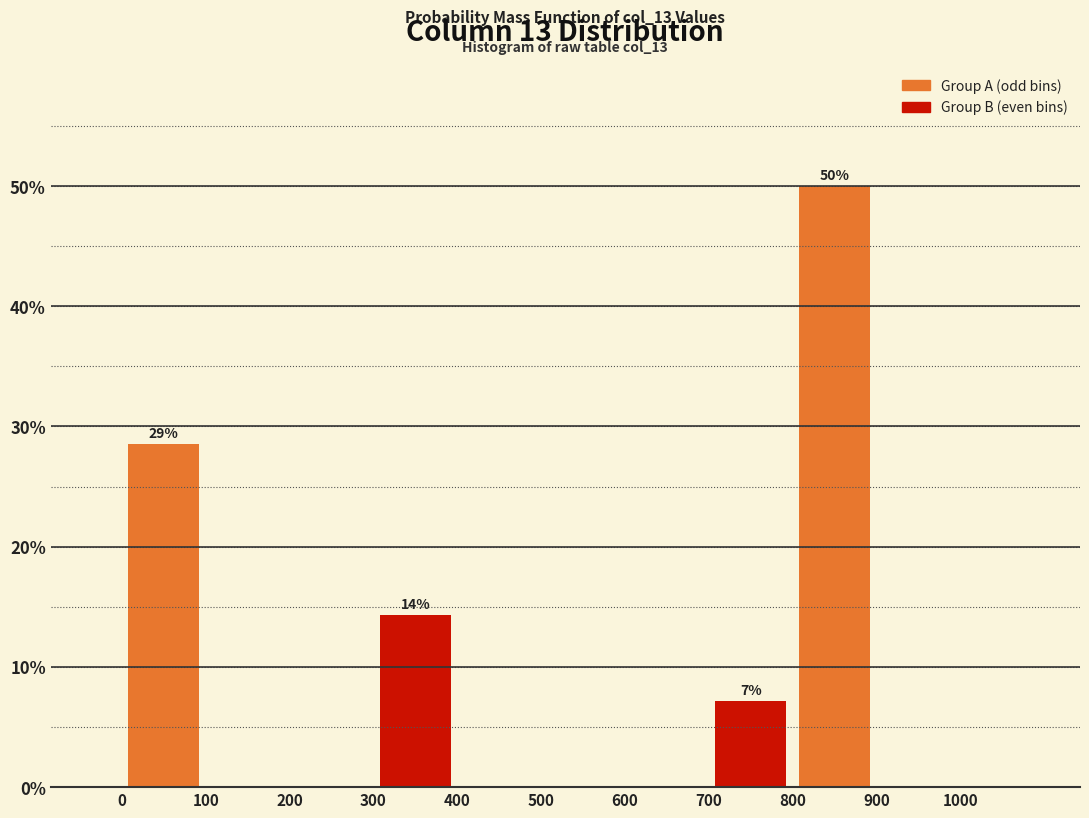

Which range on the x-axis has the tallest bar?

800 to 900